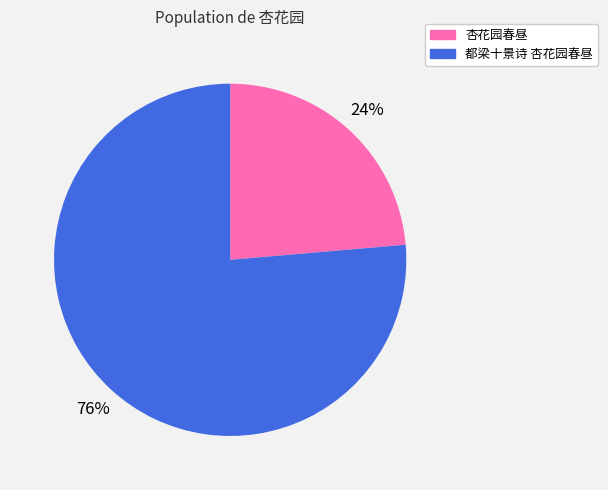

Count the number of slices in the pie.

2